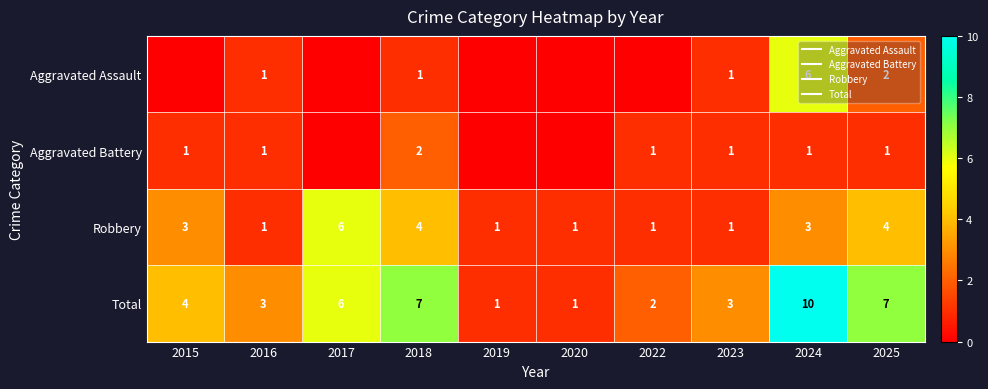

Which series has the largest total across all categories?

Total